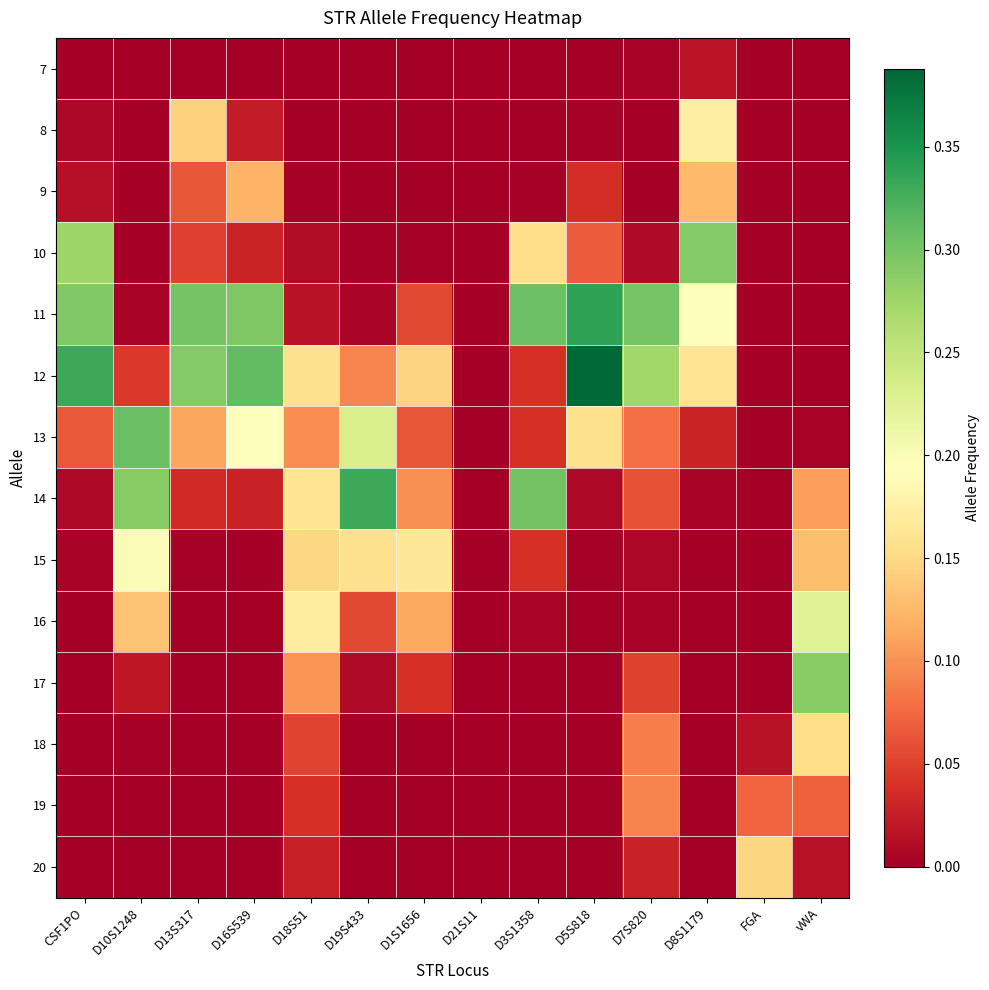

What is the spread (max minus min) of values at FGA?

0.1